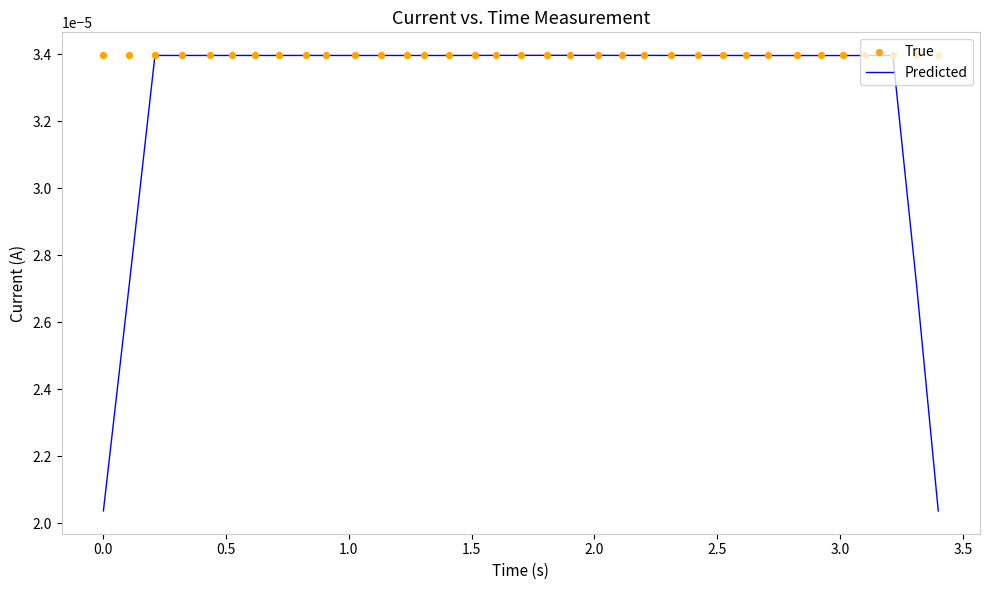

Which series has the largest total across all categories?

True